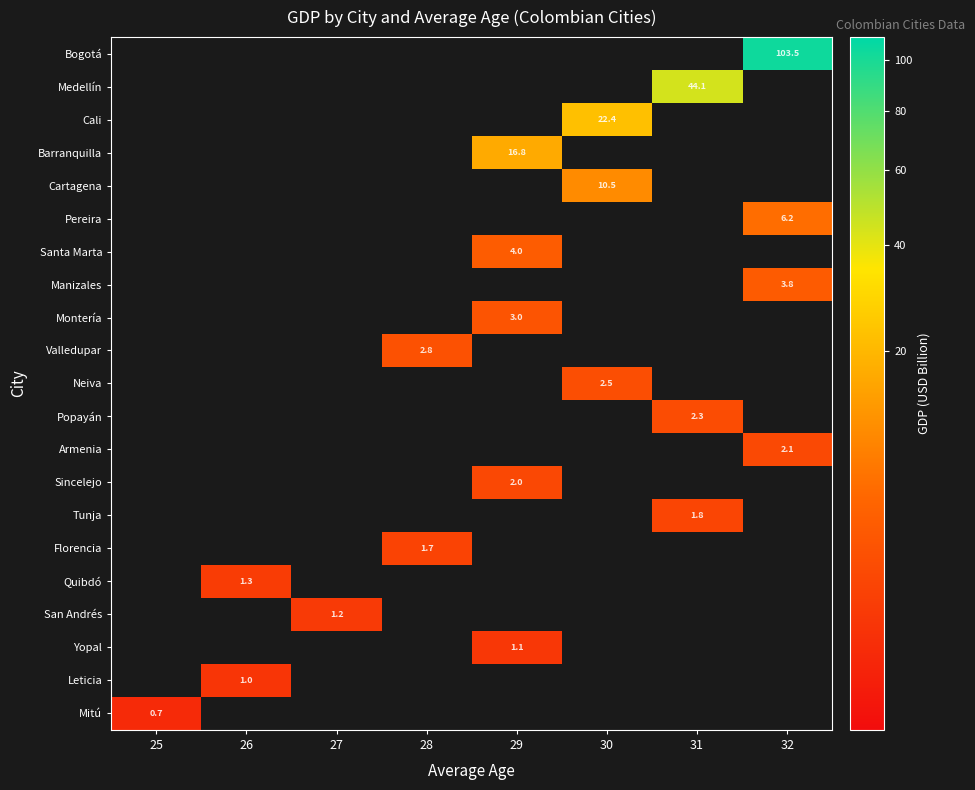

How many positive values does the Barranquilla series have?

1